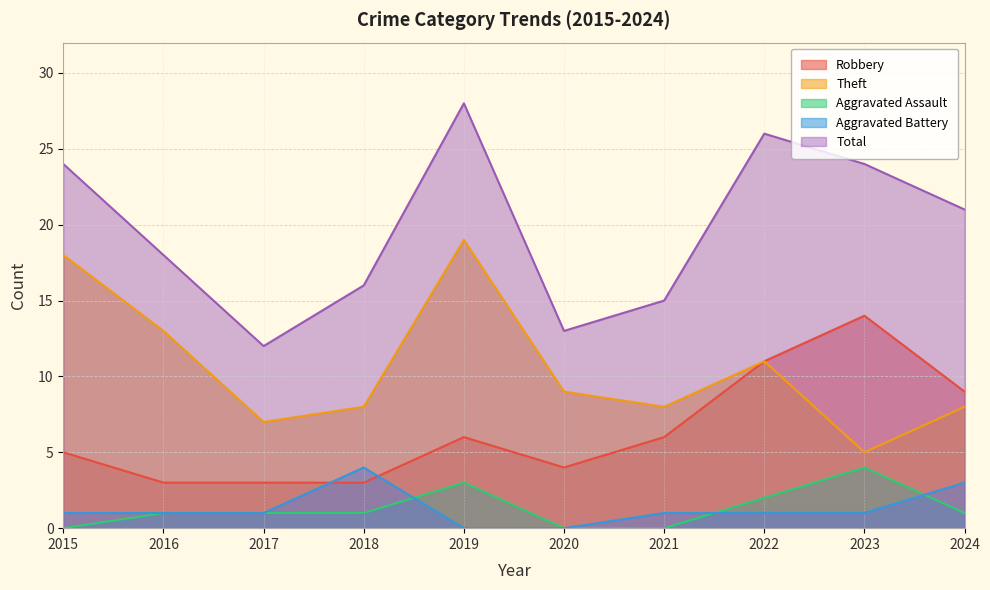

At how many categories does at least one series exceed 5?

10